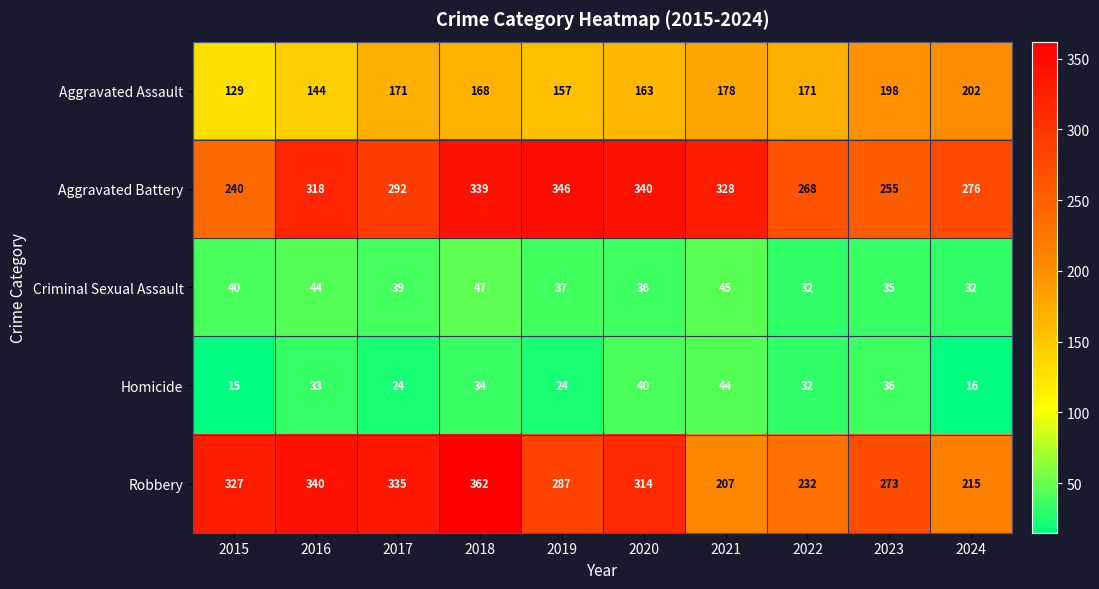

Rank the series at 2017 from highest to lowest value.

Robbery, Aggravated Battery, Aggravated Assault, Criminal Sexual Assault, Homicide